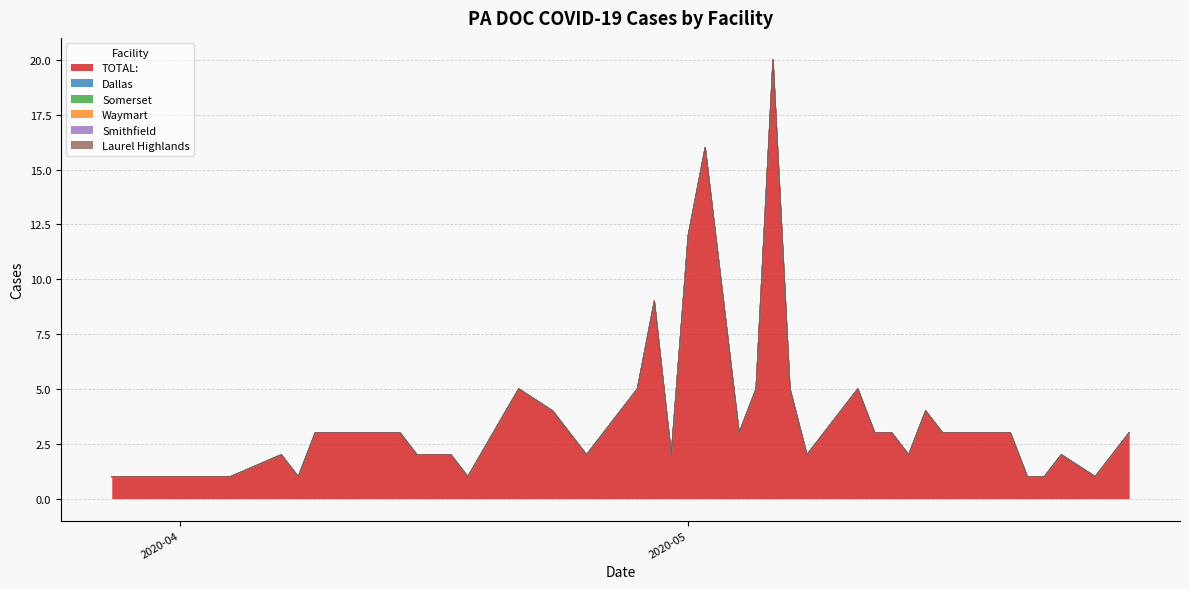

True or false: Laurel Highlands and Smithfield cross at least once.

False